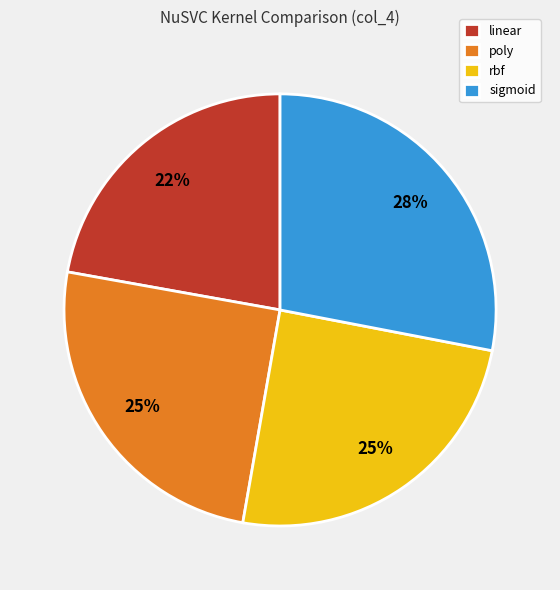

Is it true that linear is 22% of the pie?

True